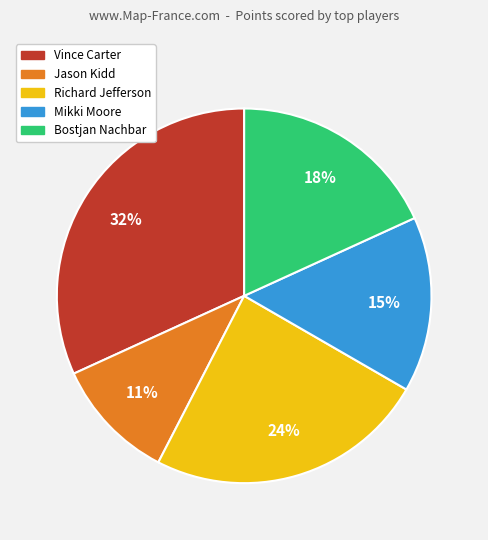

Does Bostjan Nachbar account for over 50% of the chart?

No